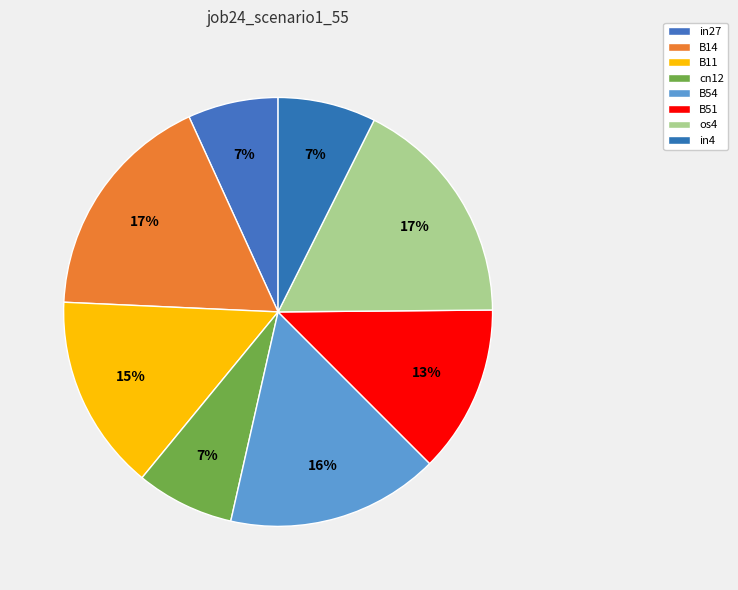

To the nearest percent, what is the average slice percentage?

12%